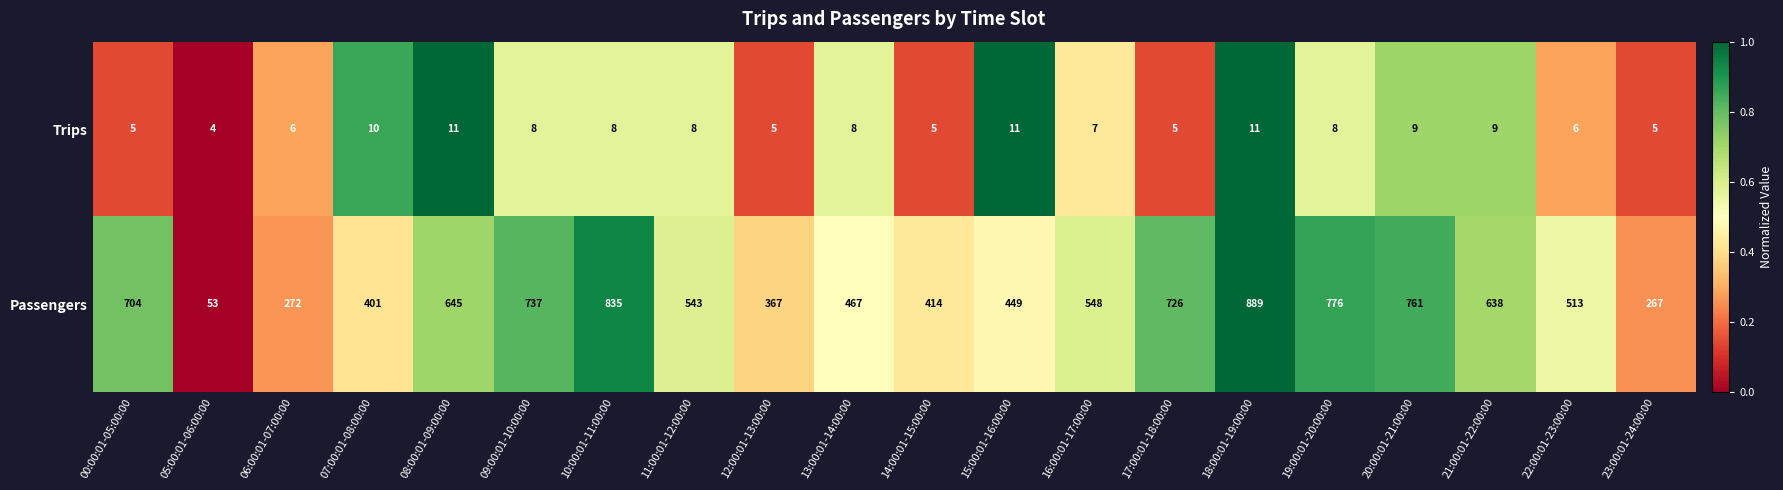

Where does the Passengers series first go above 548?

00:00:01-05:00:00